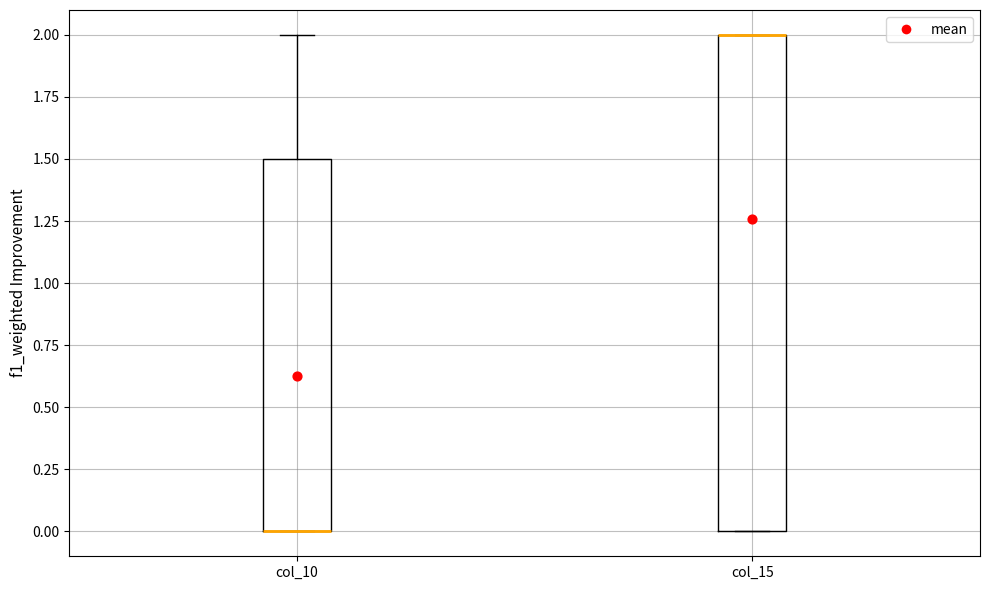

Reading left to right, read every box against the y-axis: the position of its median line, the range the box covers, and the ends of its whiskers. The values are not printed on the chart, so give them approximately, as read against the axis.

col_10: median 0.0 (drawn on the box's lower edge), box 0.0 to 1.5, whiskers 0.0 to 2.0
col_15: median 2.0 (drawn on the box's upper edge), box 0.0 to 2.0, whiskers 0.0 to 2.0